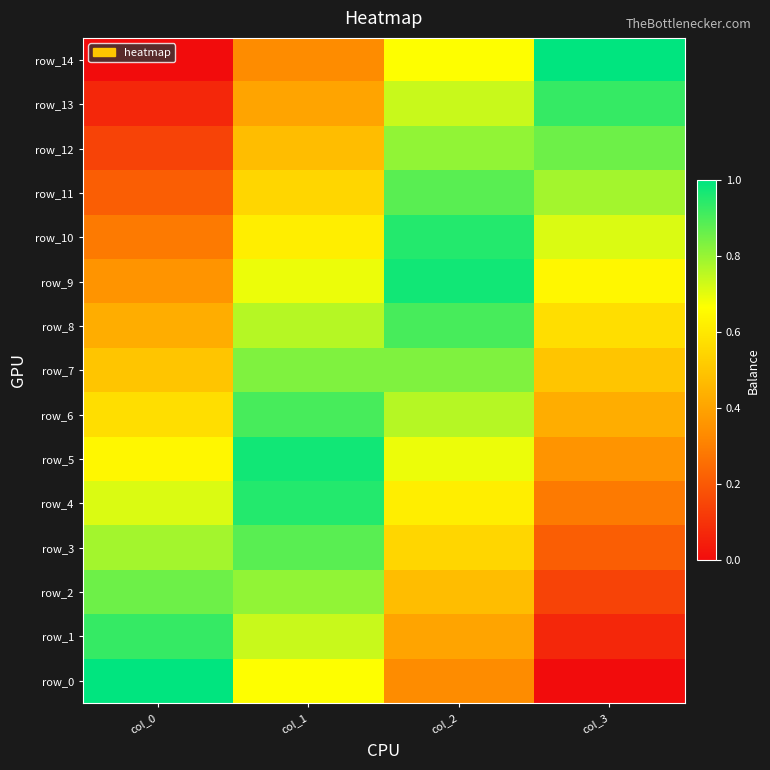

True or false: row_3 has a value of 0.0 at col_3.

False